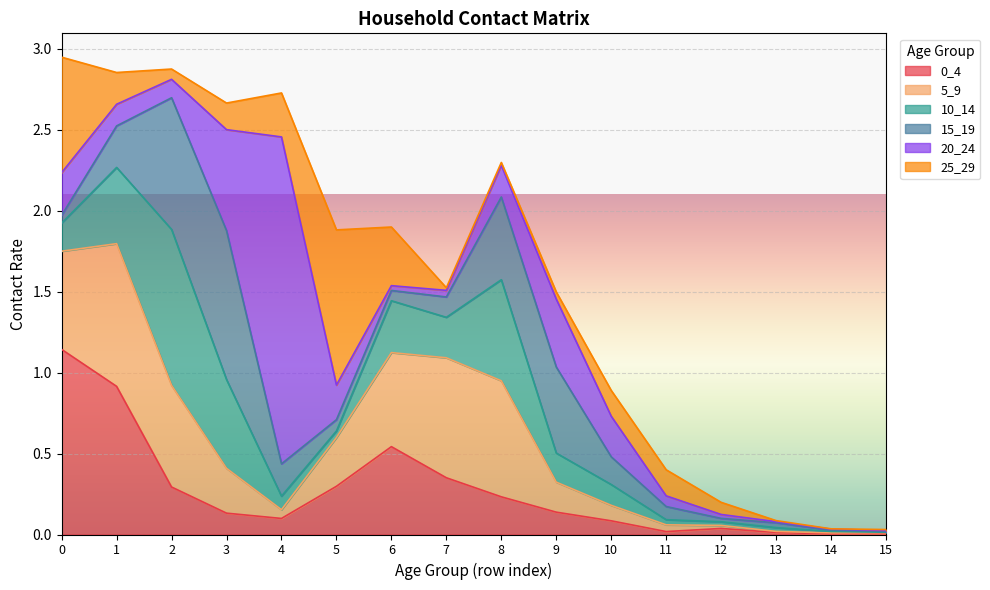

What is the maximum value for 15_19?

0.9